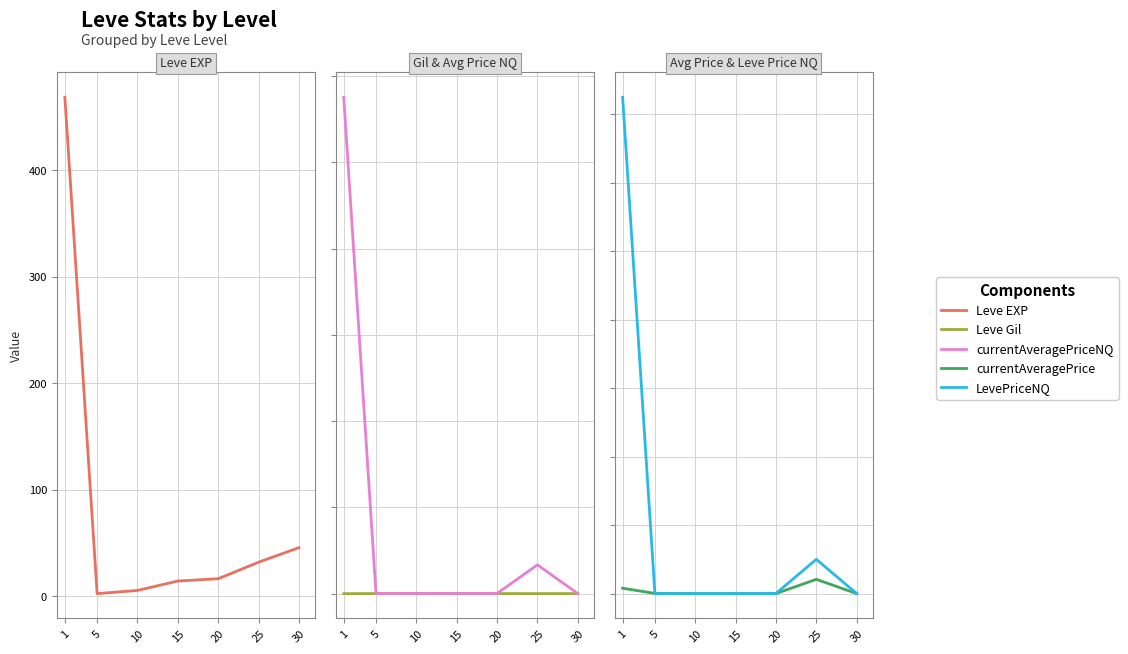

At how many categories does at least one series exceed 1510400?

1